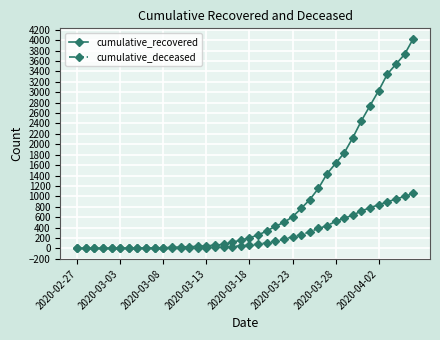

Rank the series by their average value, from highest to lowest.

cumulative_recovered, cumulative_deceased